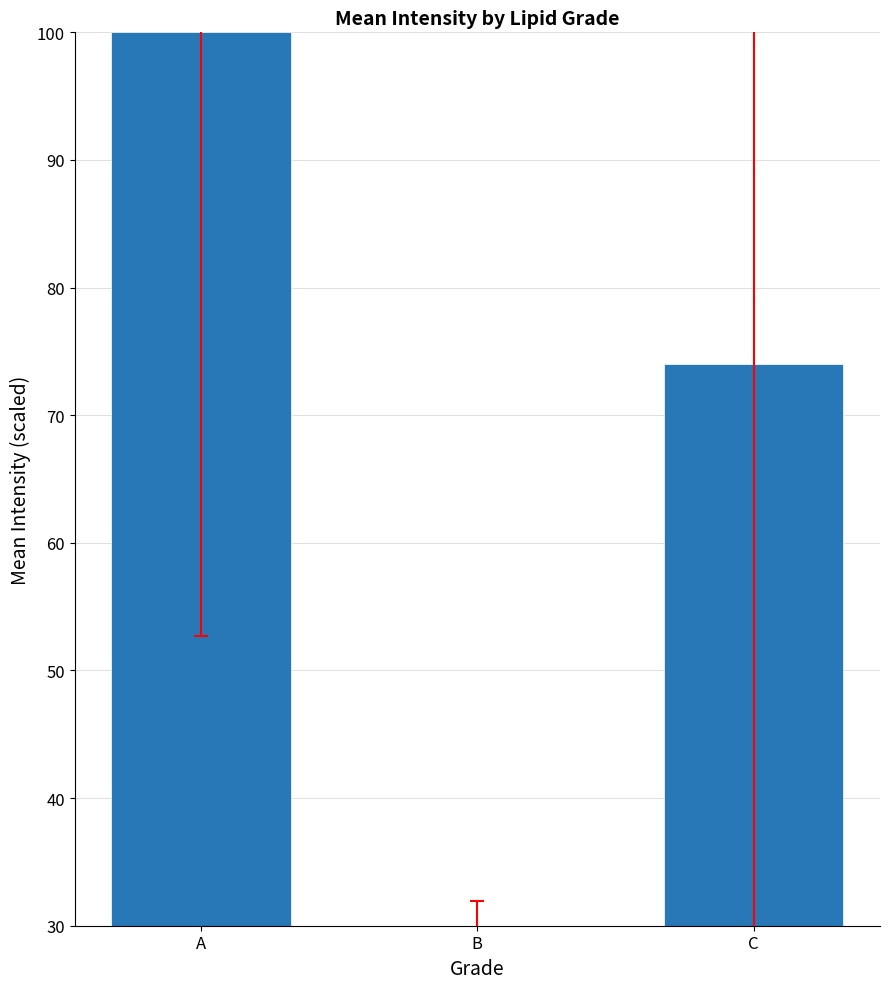

What is the average value?

68.0